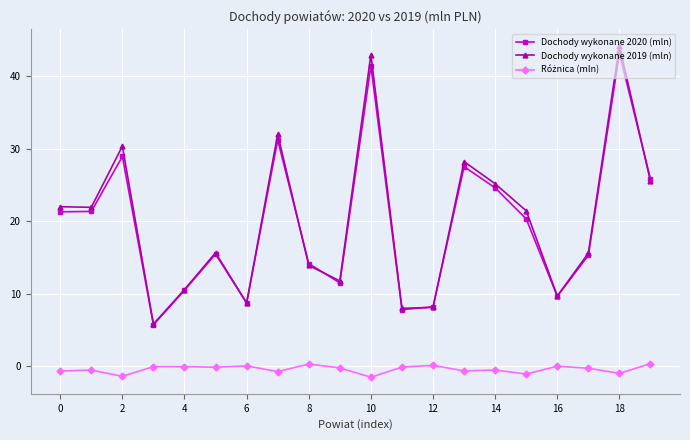

True or false: Dochody wykonane 2020 (mln) has more than 2 points higher than both neighbors.

True